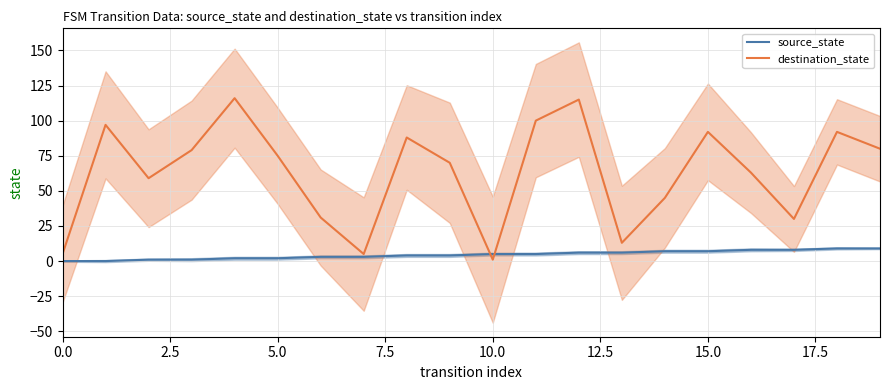

Is it true that destination_state equals 8 at 13?

False